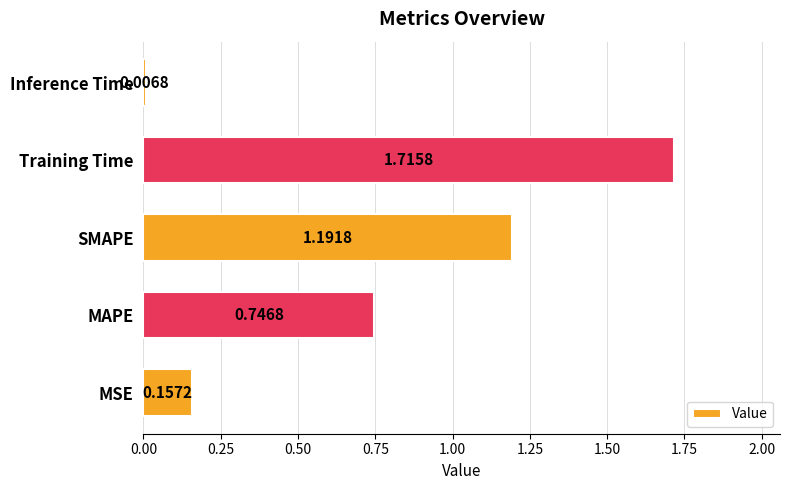

What is the sum of the values at Training Time and SMAPE?

2.9